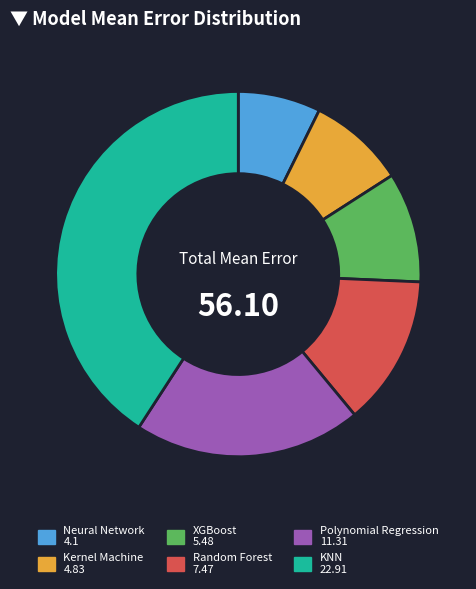

Which category has the biggest portion of the pie?

KNN